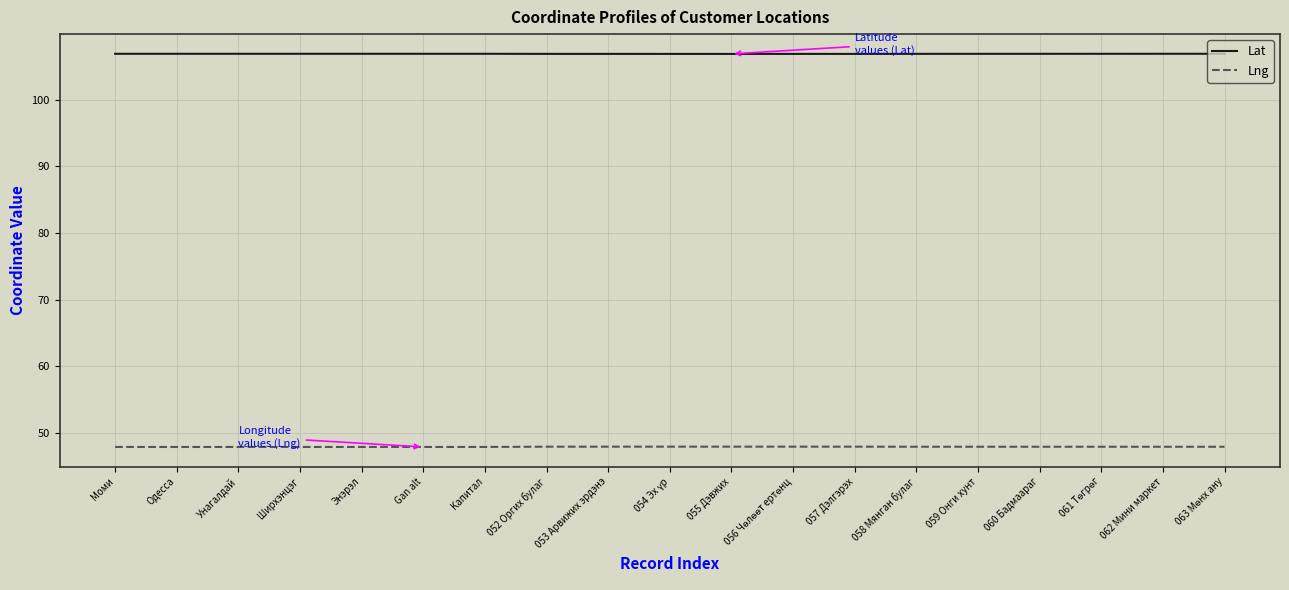

True or false: Lng and Lat cross at least once.

False